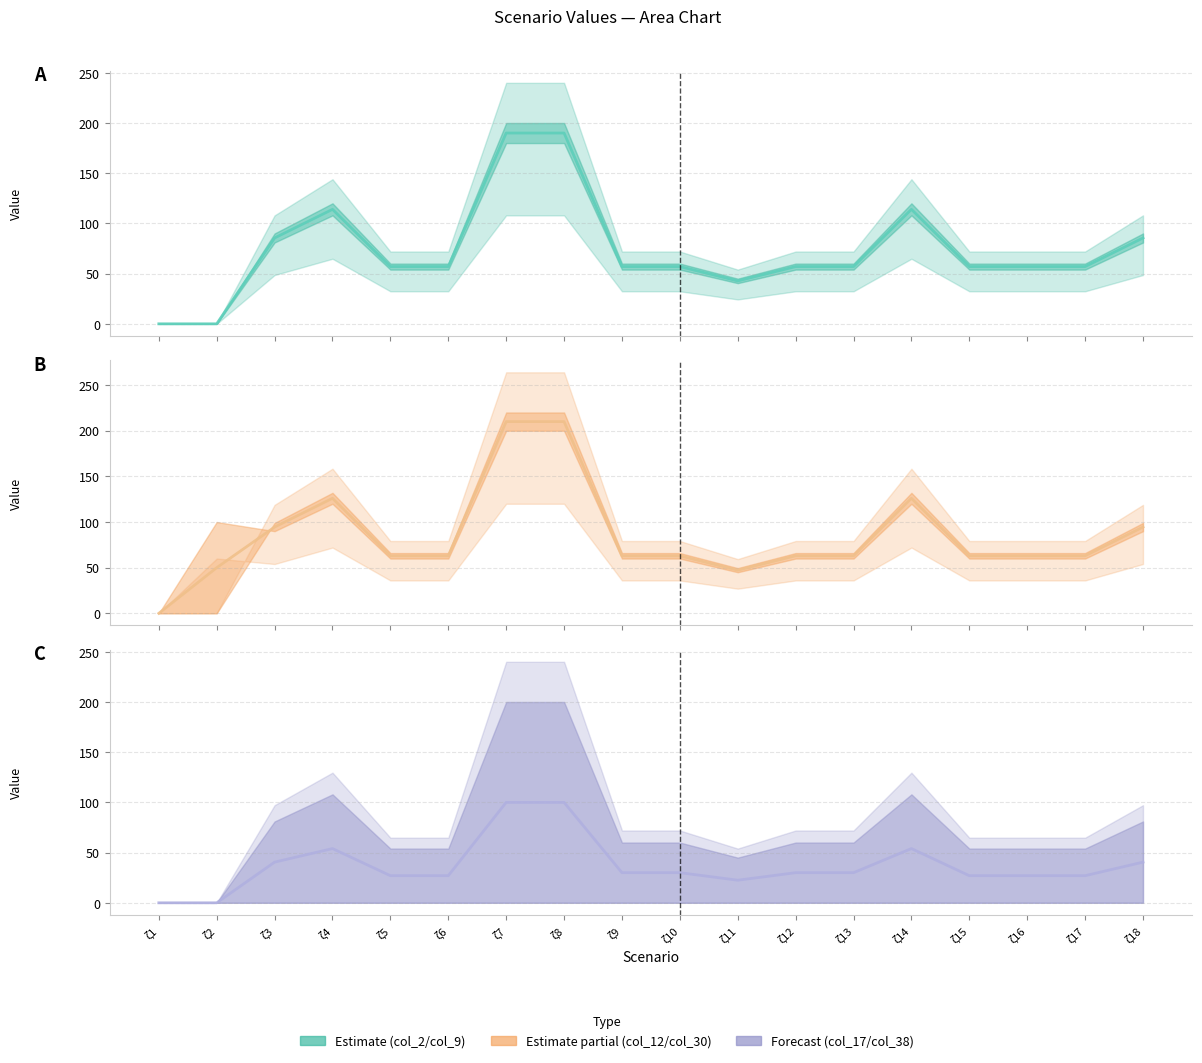

True or false: Forecast (col_17/col_38) has more than 2 interior local peaks.

False